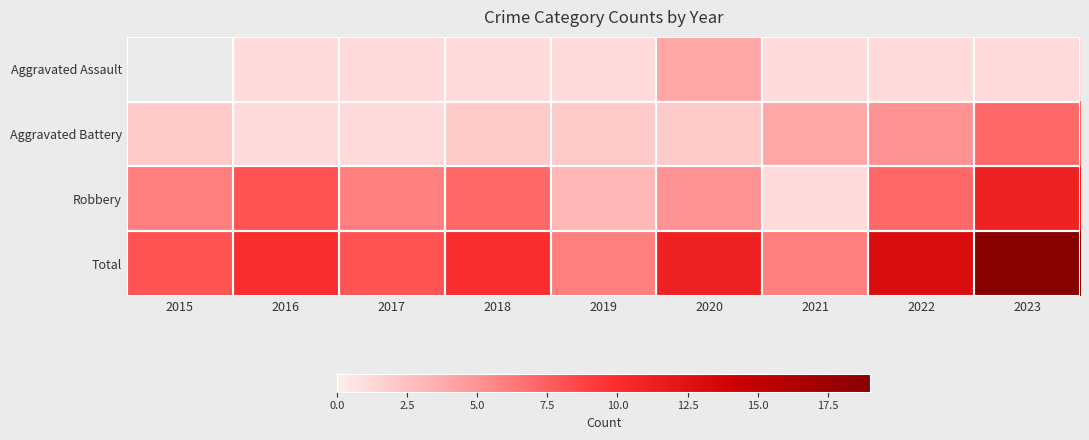

Is it true that Aggravated Battery equals 12.6 at 2023?

False